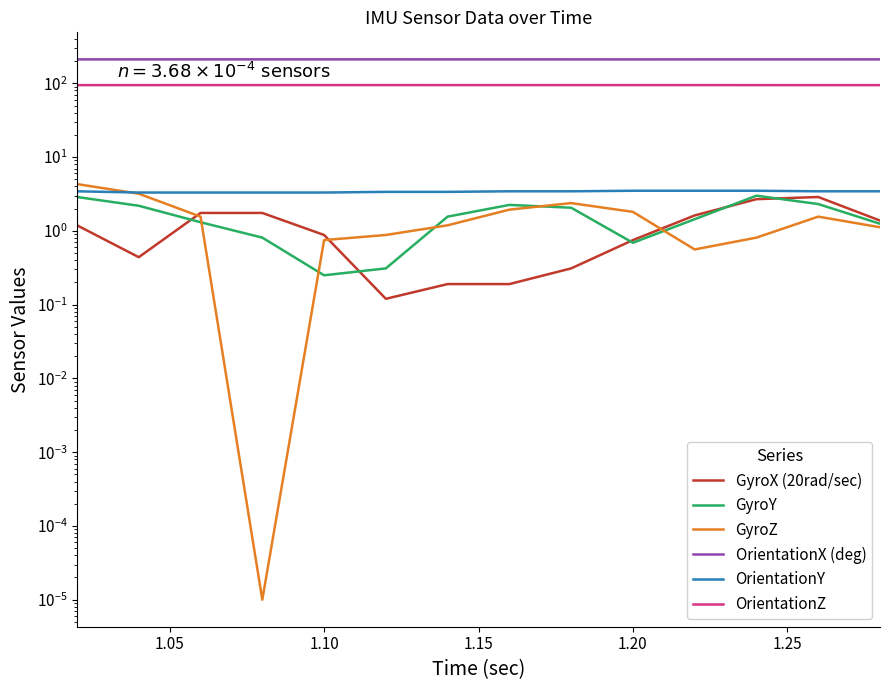

What is the difference between the second highest and minimum values in the GyroY series?

2.6